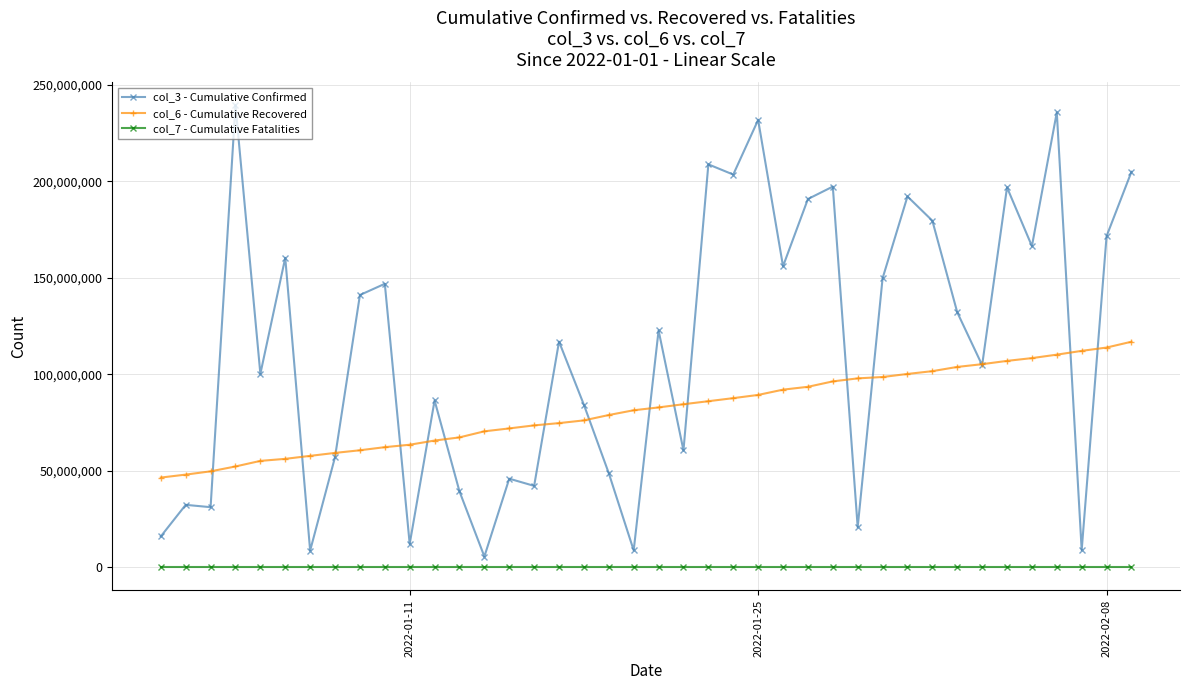

What is the highest value of the col_6 - Cumulative Recovered series?

116955671